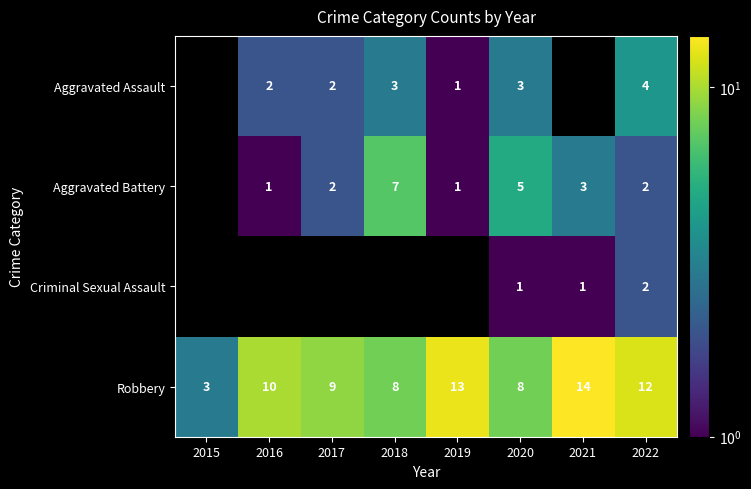

How many distinct data groups are displayed?

4